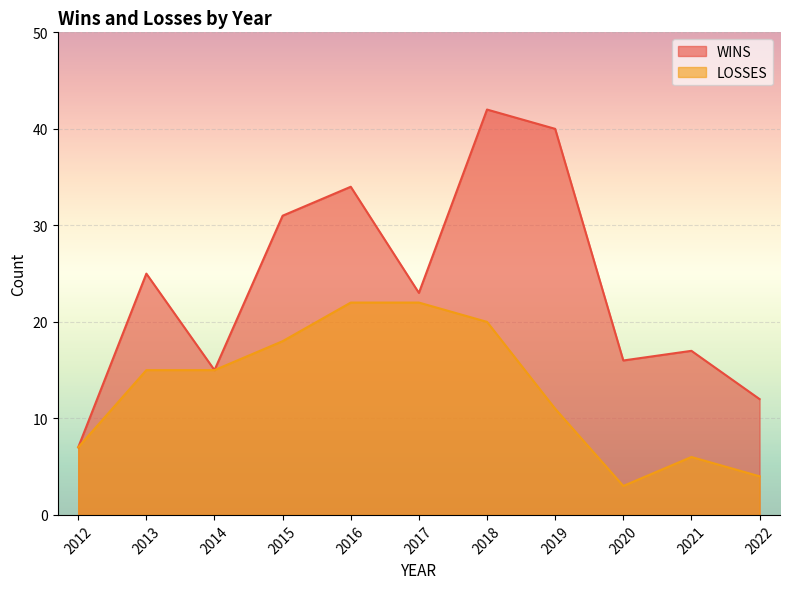

Reading left to right, list all the values displayed in this chart.

WINS: 2012=7	2013=25	2014=15	2015=31	2016=34	2017=23	2018=42	2019=40	2020=16	2021=17	2022=12
LOSSES: 2012=7	2013=15	2014=15	2015=18	2016=22	2017=22	2018=20	2019=11	2020=3	2021=6	2022=4